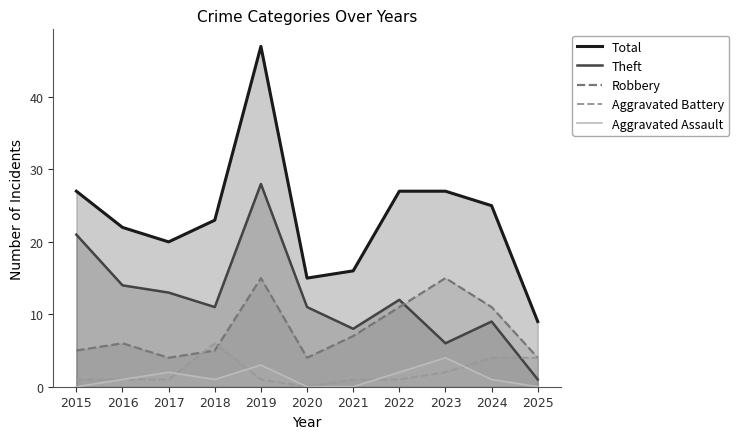

Reading left to right, what are all the values shown in this chart?

Total: 2015=27	2016=22	2017=20	2018=23	2019=47	2020=15	2021=16	2022=27	2023=27	2024=25	2025=9
Theft: 2015=21	2016=14	2017=13	2018=11	2019=28	2020=11	2021=8	2022=12	2023=6	2024=9	2025=1
Robbery: 2015=5	2016=6	2017=4	2018=5	2019=15	2020=4	2021=7	2022=11	2023=15	2024=11	2025=4
Aggravated Battery: 2015=1	2016=1	2017=1	2018=6	2019=1	2020=0	2021=1	2022=1	2023=2	2024=4	2025=4
Aggravated Assault: 2015=0	2016=1	2017=2	2018=1	2019=3	2020=0	2021=0	2022=2	2023=4	2024=1	2025=0